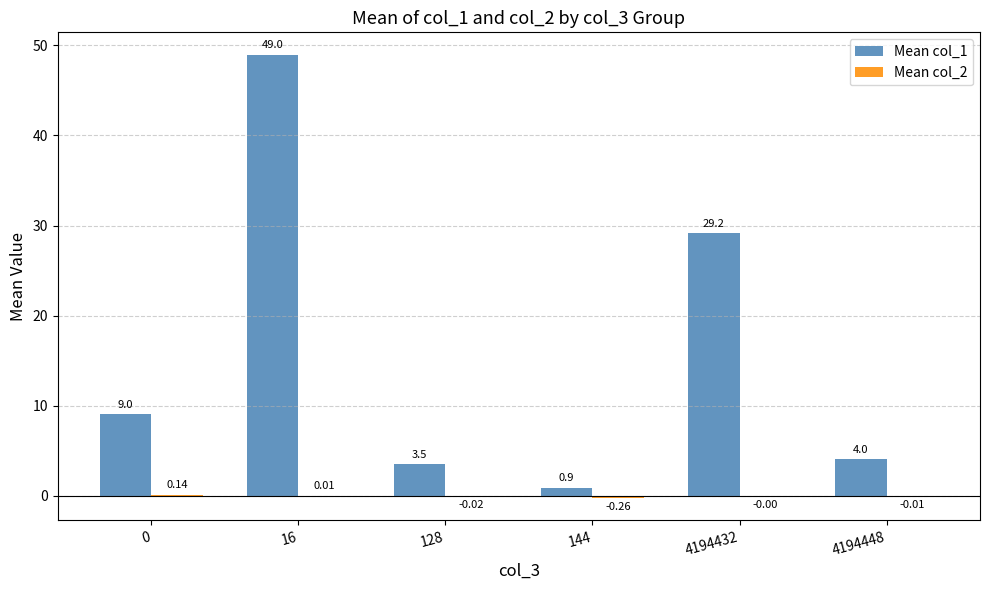

Does the chart contain stacked bars?

No